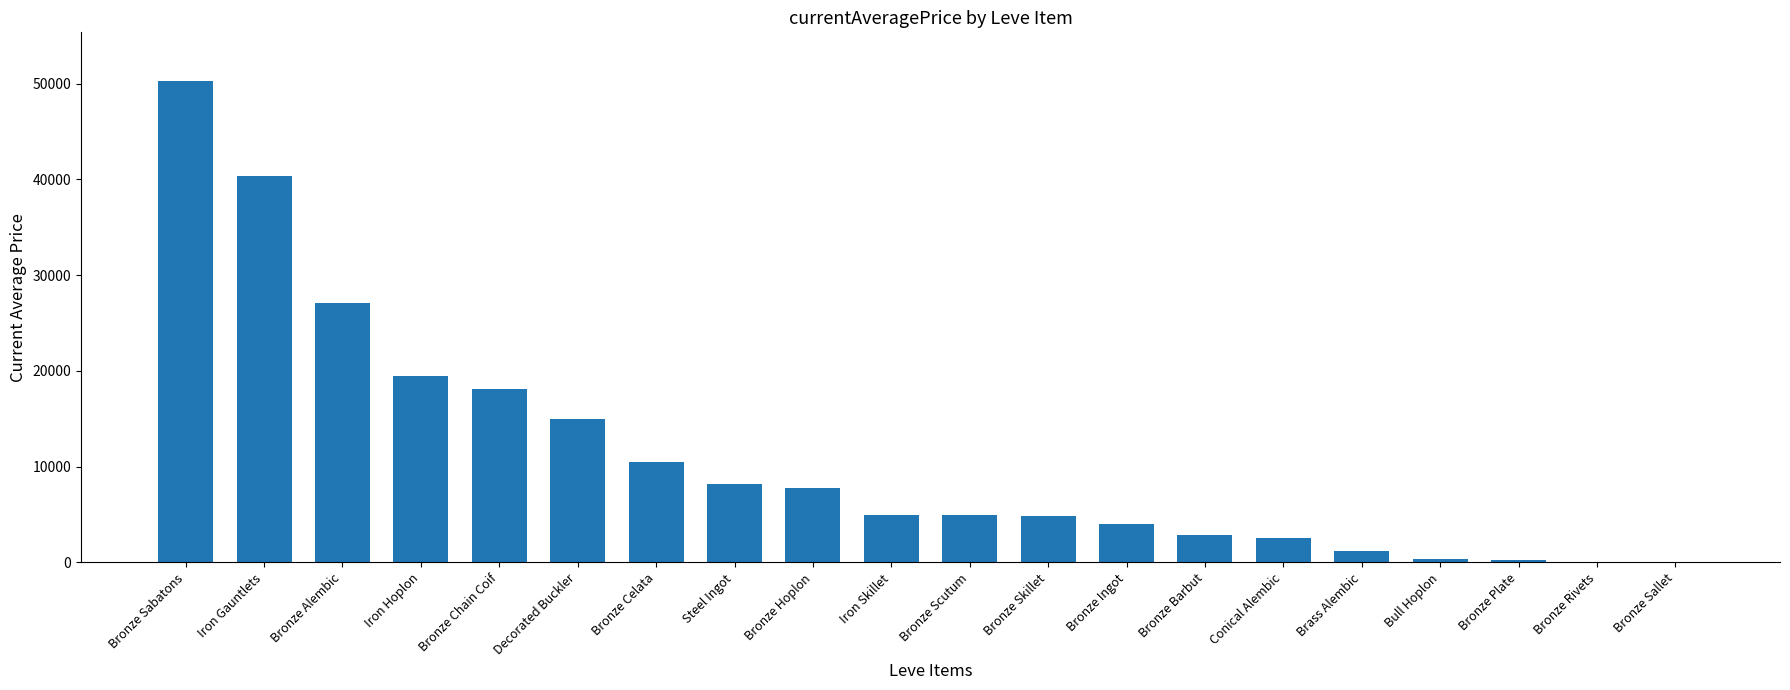

How many categories are shown in the chart?

20